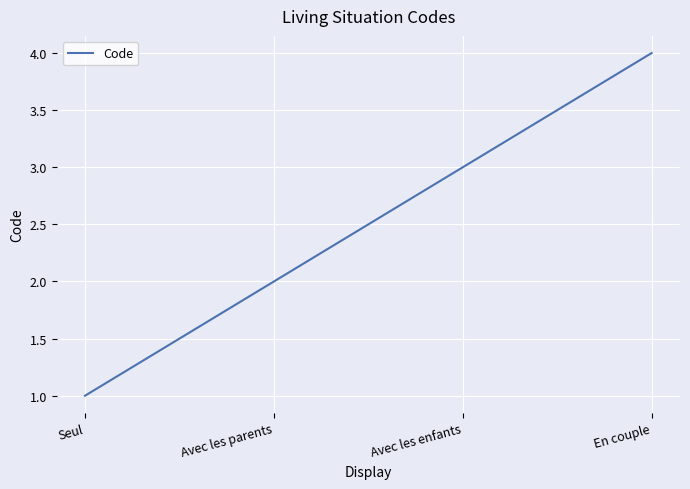

True or false: the data has more than 2 interior local peaks.

False